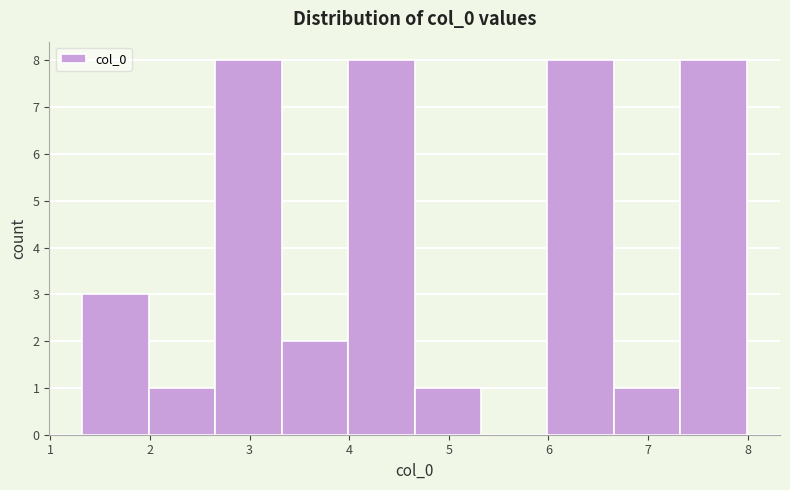

What is the height of the bar covering 2.0 to 2.7 on the x-axis? Neither the bar edges nor the heights are printed on the chart, so give them approximately, as read against the axes.

1